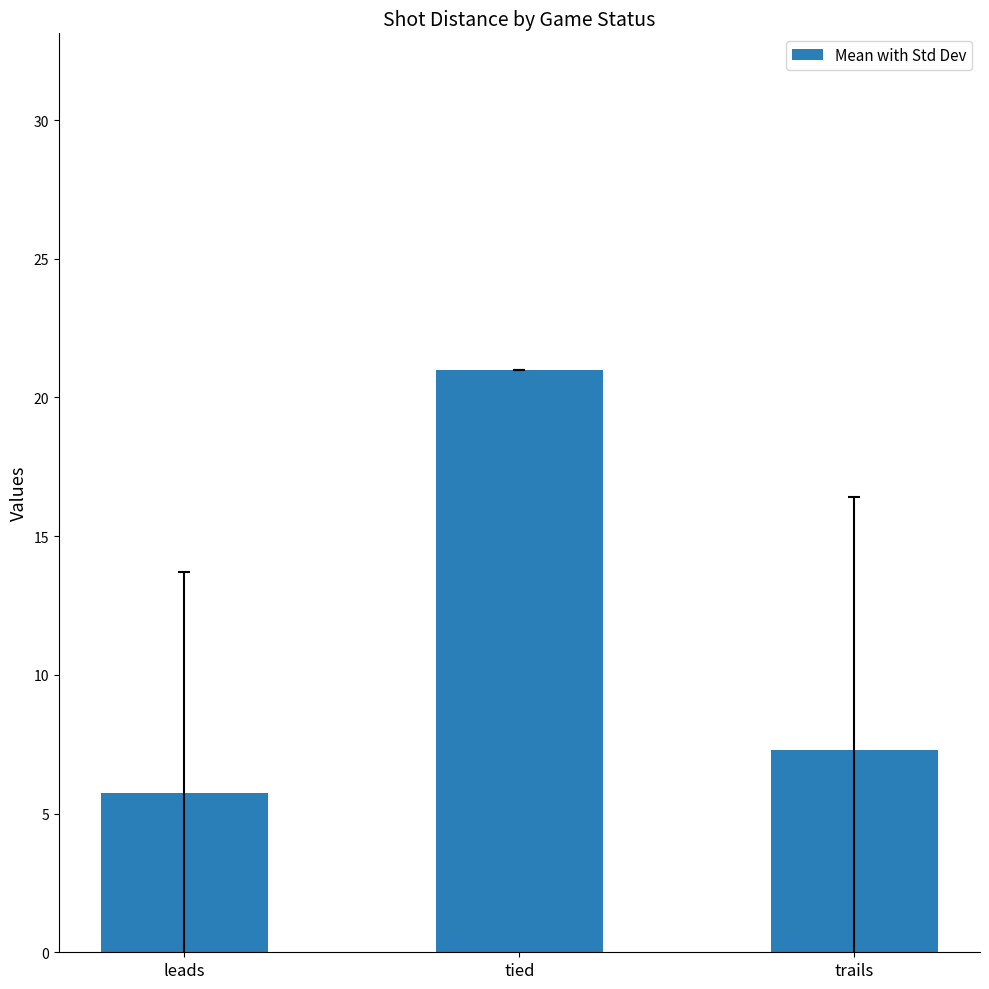

Reading left to right, extract all data points from this chart.

leads=5.7	tied=21.0	trails=7.3